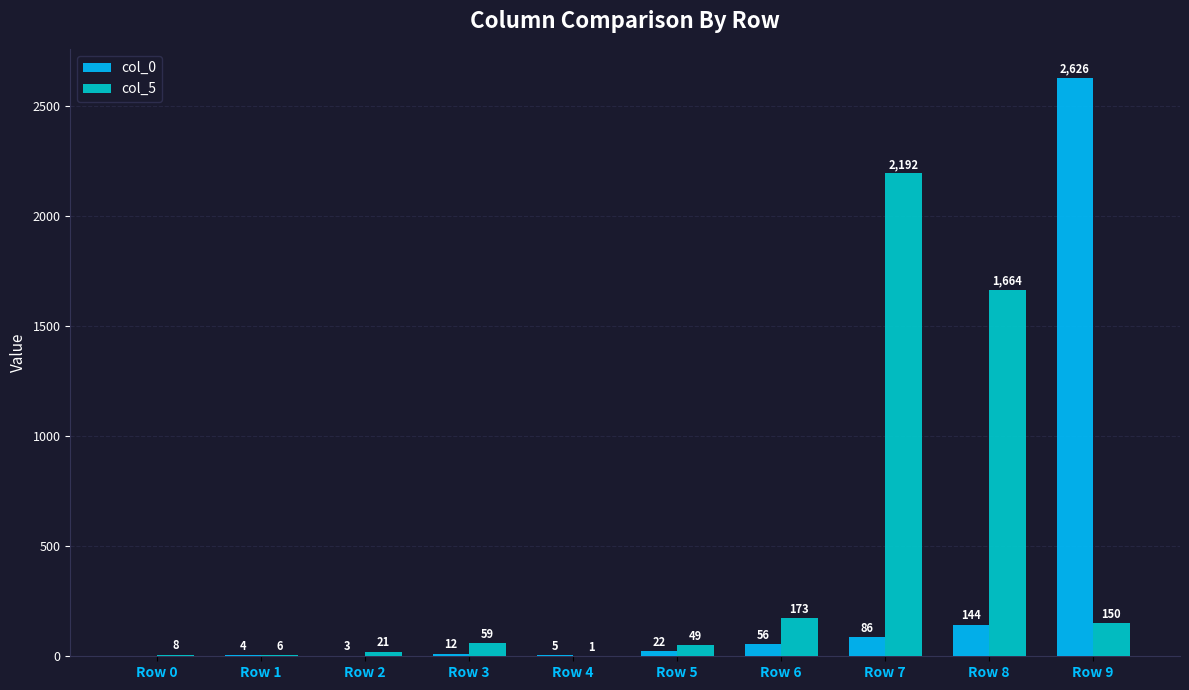

Is the value of col_5 at Row 9 greater than the value of col_0 at Row 8?

Yes